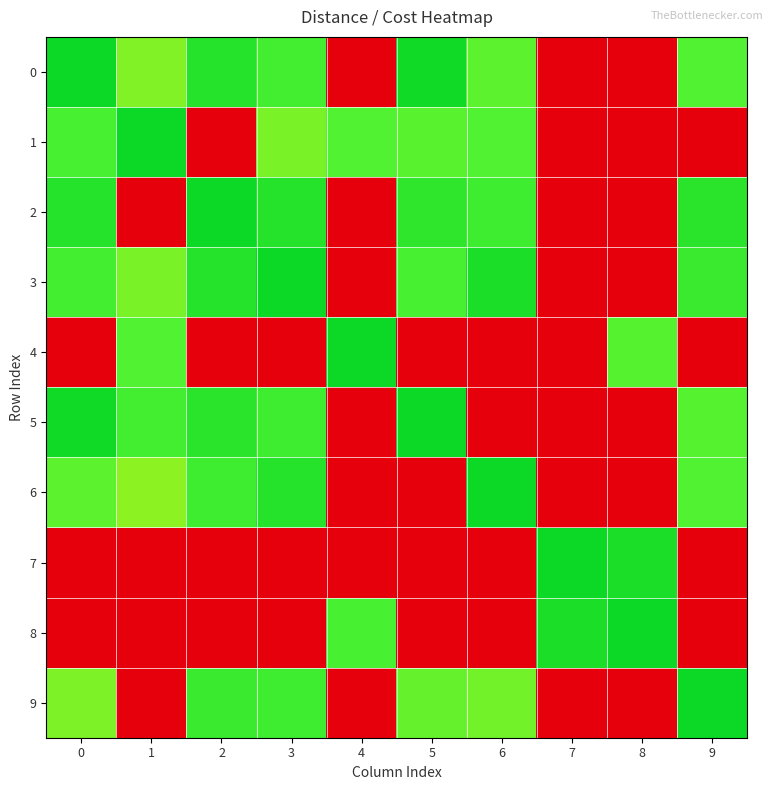

Reading left to right, transcribe all the data shown in this chart.

0: 0=0.0	1=6.7	2=1.4	3=3.0	4=65.6	5=0.4	6=4.5	7=65.6	8=65.6	9=3.7
1: 0=3.3	1=0.0	2=65.6	3=6.4	4=3.7	5=4.2	6=3.7	7=65.6	8=65.6	9=65.6
2: 0=1.3	1=65.6	2=0.0	3=1.4	4=65.6	5=1.9	6=2.7	7=65.6	8=65.6	9=1.7
3: 0=3.0	1=6.4	2=1.4	3=0.0	4=65.6	5=3.2	6=0.9	7=65.6	8=65.6	9=2.6
4: 0=65.6	1=3.7	2=65.6	3=65.6	4=0.0	5=65.6	6=65.6	7=65.6	8=4.1	9=65.6
5: 0=0.5	1=2.9	2=1.6	3=2.6	4=65.6	5=0.0	6=65.6	7=65.6	8=65.6	9=4.1
6: 0=4.5	1=7.7	2=2.7	3=1.4	4=65.6	5=65.6	6=0.0	7=65.6	8=65.6	9=3.8
7: 0=65.6	1=65.6	2=65.6	3=65.6	4=65.6	5=65.6	6=65.6	7=0.0	8=0.9	9=65.6
8: 0=65.6	1=65.6	2=65.6	3=65.6	4=3.3	5=65.6	6=65.6	7=0.8	8=0.0	9=65.6
9: 0=6.6	1=65.6	2=2.3	3=2.8	4=65.6	5=5.0	6=5.7	7=65.6	8=65.6	9=0.0